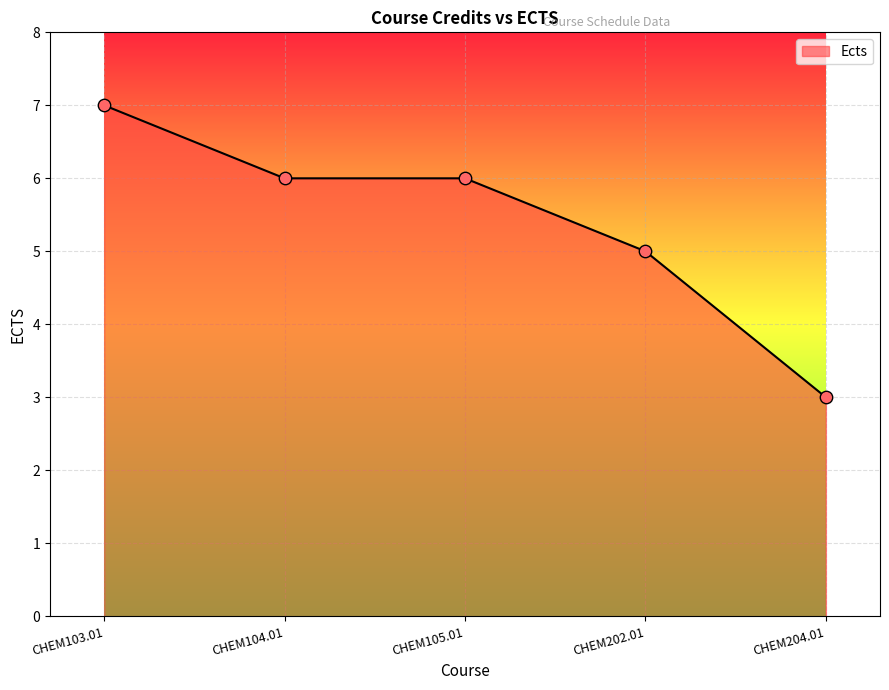

What is the change in value from CHEM104.01 to CHEM202.01?

-1